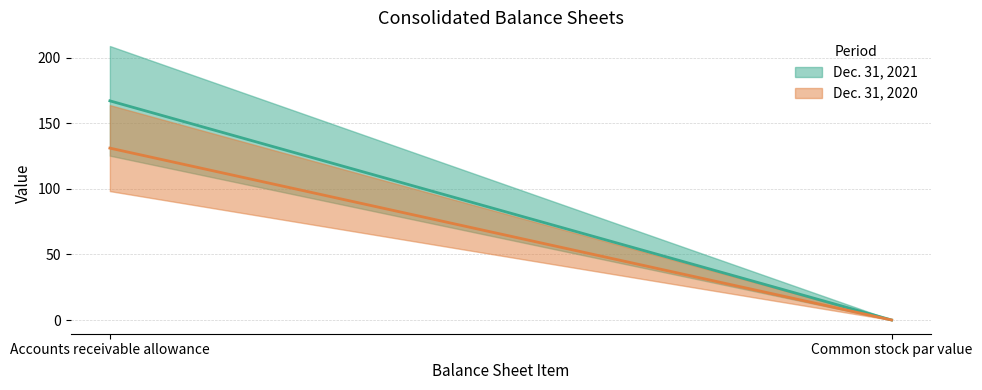

The value of Dec. 31, 2021 (central) at Common stock par value is 0.0. True or false?

False